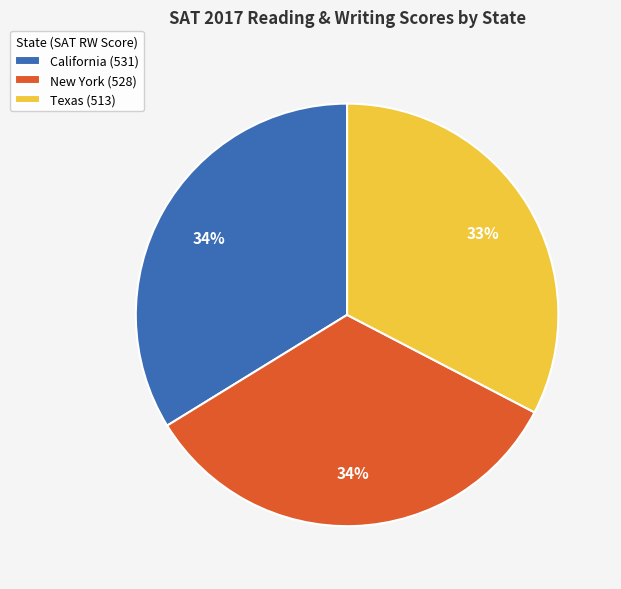

Between New York (528) and Texas (513), which is larger?

New York (528)